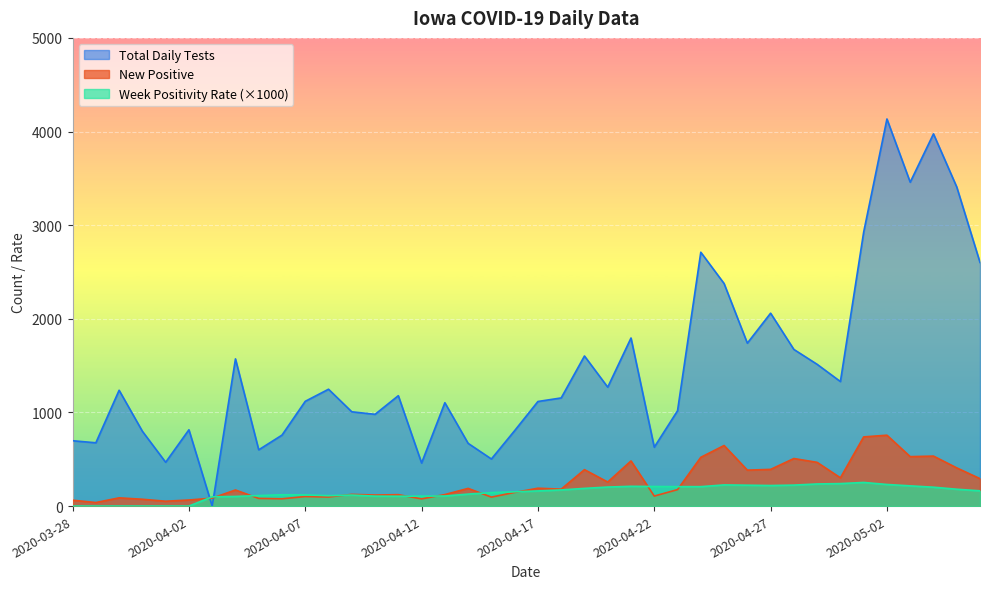

Reading right to left, extract all data points from this chart.

Total Daily Tests: 2020-05-06=2602.0	2020-05-05=3408.0	2020-05-04=3975.0	2020-05-03=3459.0	2020-05-02=4134.0	2020-05-01=2926.0	2020-04-30=1330.0	2020-04-29=1514.0	2020-04-28=1673.0	2020-04-27=2060.0	2020-04-26=1740.0	2020-04-25=2377.0	2020-04-24=2711.0	2020-04-23=1018.0	2020-04-22=629.0	2020-04-21=1795.0	2020-04-20=1270.0	2020-04-19=1603.0	2020-04-18=1155.0	2020-04-17=1117.0	2020-04-16=806.0	2020-04-15=503.0	2020-04-14=670.0	2020-04-13=1104.0	2020-04-12=460.0	2020-04-11=1179.0	2020-04-10=980.0	2020-04-09=1007.0	2020-04-08=1248.0	2020-04-07=1119.0	2020-04-06=758.0	2020-04-05=601.0	2020-04-04=1572.0	2020-04-03=0.0	2020-04-02=815.0	2020-04-01=468.0	2020-03-31=799.0	2020-03-30=1237.0	2020-03-29=676.0	2020-03-28=698.0
New Positive: 2020-05-06=293.0	2020-05-05=408.0	2020-05-04=534.0	2020-05-03=528.0	2020-05-02=757.0	2020-05-01=739.0	2020-04-30=302.0	2020-04-29=467.0	2020-04-28=508.0	2020-04-27=392.0	2020-04-26=384.0	2020-04-25=647.0	2020-04-24=521.0	2020-04-23=176.0	2020-04-22=107.0	2020-04-21=482.0	2020-04-20=257.0	2020-04-19=389.0	2020-04-18=181.0	2020-04-17=191.0	2020-04-16=146.0	2020-04-15=96.0	2020-04-14=189.0	2020-04-13=123.0	2020-04-12=77.0	2020-04-11=122.0	2020-04-10=118.0	2020-04-09=125.0	2020-04-08=97.0	2020-04-07=102.0	2020-04-06=78.0	2020-04-05=82.0	2020-04-04=172.0	2020-04-03=85.0	2020-04-02=65.0	2020-04-01=52.0	2020-03-31=73.0	2020-03-30=88.0	2020-03-29=38.0	2020-03-28=63.0
Week Positivity Rate: 2020-05-06=163.1	2020-05-05=180.0	2020-05-04=201.7	2020-05-03=216.0	2020-05-02=230.8	2020-05-01=252.5	2020-04-30=240.3	2020-04-29=236.4	2020-04-28=224.0	2020-04-27=219.7	2020-04-26=223.1	2020-04-25=226.2	2020-04-24=207.5	2020-04-23=207.6	2020-04-22=209.3	2020-04-21=211.2	2020-04-20=203.4	2020-04-19=189.0	2020-04-18=172.5	2020-04-17=161.7	2020-04-16=152.8	2020-04-15=144.0	2020-04-14=128.0	2020-04-13=107.6	2020-04-12=106.5	2020-04-11=105.1	2020-04-10=106.2	2020-04-09=117.5	2020-04-08=111.4	2020-04-07=119.3	2020-04-06=121.1	2020-04-05=112.4	2020-04-04=102.9	2020-04-03=98.9	2020-04-02=0.0	2020-04-01=0.0	2020-03-31=0.0	2020-03-30=0.0	2020-03-29=0.0	2020-03-28=0.0